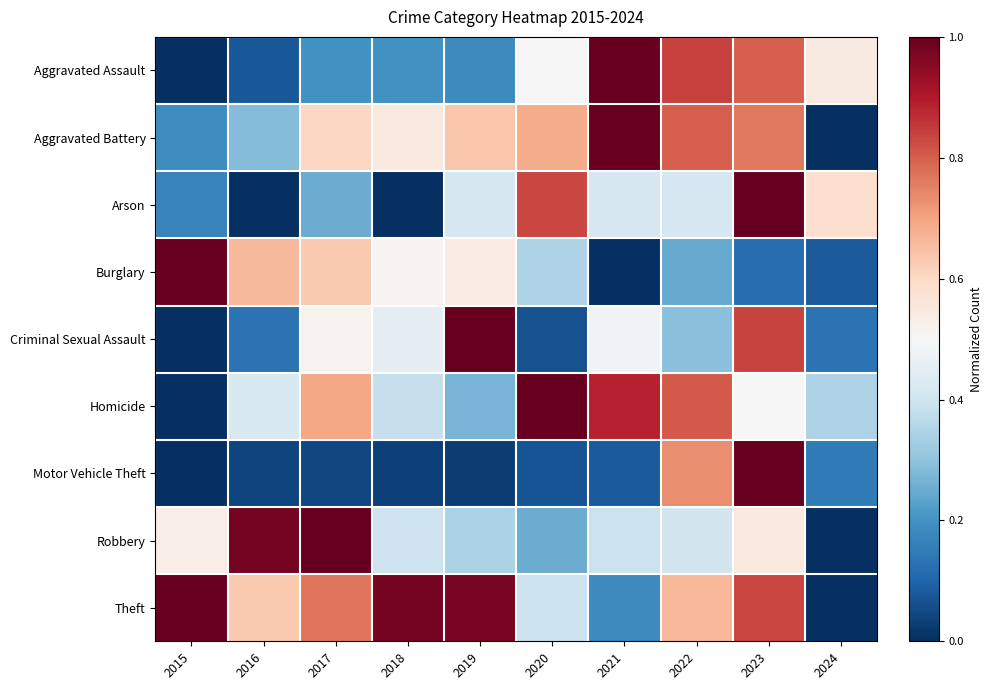

Which has a higher value, 2022 or 2019?

2022